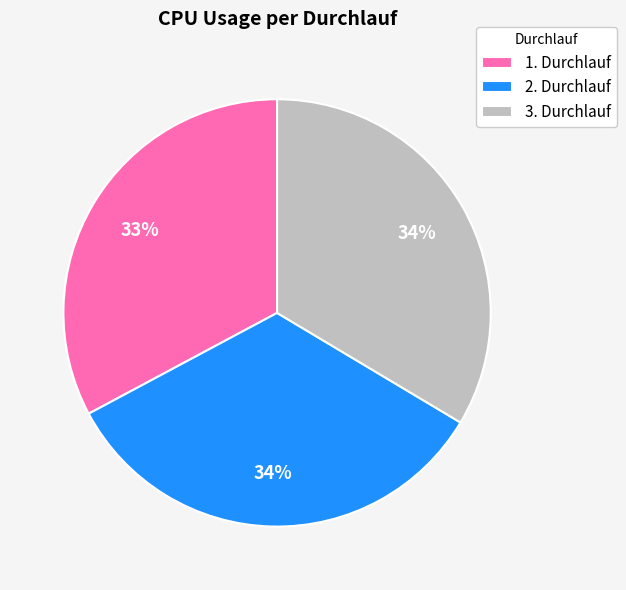

Which slice is the smallest?

1. Durchlauf